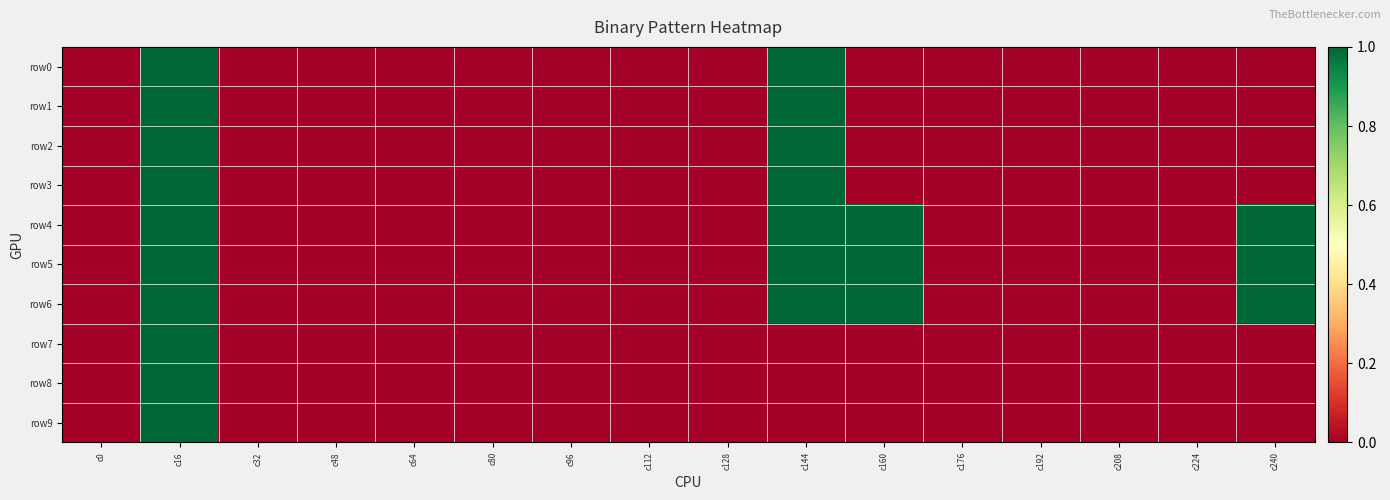

Reading left to right, transcribe all the data shown in this chart.

row0: c0=0	c16=1	c32=0	c48=0	c64=0	c80=0	c96=0	c112=0	c128=0	c144=1	c160=0	c176=0	c192=0	c208=0	c224=0	c240=0
row1: c0=0	c16=1	c32=0	c48=0	c64=0	c80=0	c96=0	c112=0	c128=0	c144=1	c160=0	c176=0	c192=0	c208=0	c224=0	c240=0
row2: c0=0	c16=1	c32=0	c48=0	c64=0	c80=0	c96=0	c112=0	c128=0	c144=1	c160=0	c176=0	c192=0	c208=0	c224=0	c240=0
row3: c0=0	c16=1	c32=0	c48=0	c64=0	c80=0	c96=0	c112=0	c128=0	c144=1	c160=0	c176=0	c192=0	c208=0	c224=0	c240=0
row4: c0=0	c16=1	c32=0	c48=0	c64=0	c80=0	c96=0	c112=0	c128=0	c144=1	c160=1	c176=0	c192=0	c208=0	c224=0	c240=1
row5: c0=0	c16=1	c32=0	c48=0	c64=0	c80=0	c96=0	c112=0	c128=0	c144=1	c160=1	c176=0	c192=0	c208=0	c224=0	c240=1
row6: c0=0	c16=1	c32=0	c48=0	c64=0	c80=0	c96=0	c112=0	c128=0	c144=1	c160=1	c176=0	c192=0	c208=0	c224=0	c240=1
row7: c0=0	c16=1	c32=0	c48=0	c64=0	c80=0	c96=0	c112=0	c128=0	c144=0	c160=0	c176=0	c192=0	c208=0	c224=0	c240=0
row8: c0=0	c16=1	c32=0	c48=0	c64=0	c80=0	c96=0	c112=0	c128=0	c144=0	c160=0	c176=0	c192=0	c208=0	c224=0	c240=0
row9: c0=0	c16=1	c32=0	c48=0	c64=0	c80=0	c96=0	c112=0	c128=0	c144=0	c160=0	c176=0	c192=0	c208=0	c224=0	c240=0